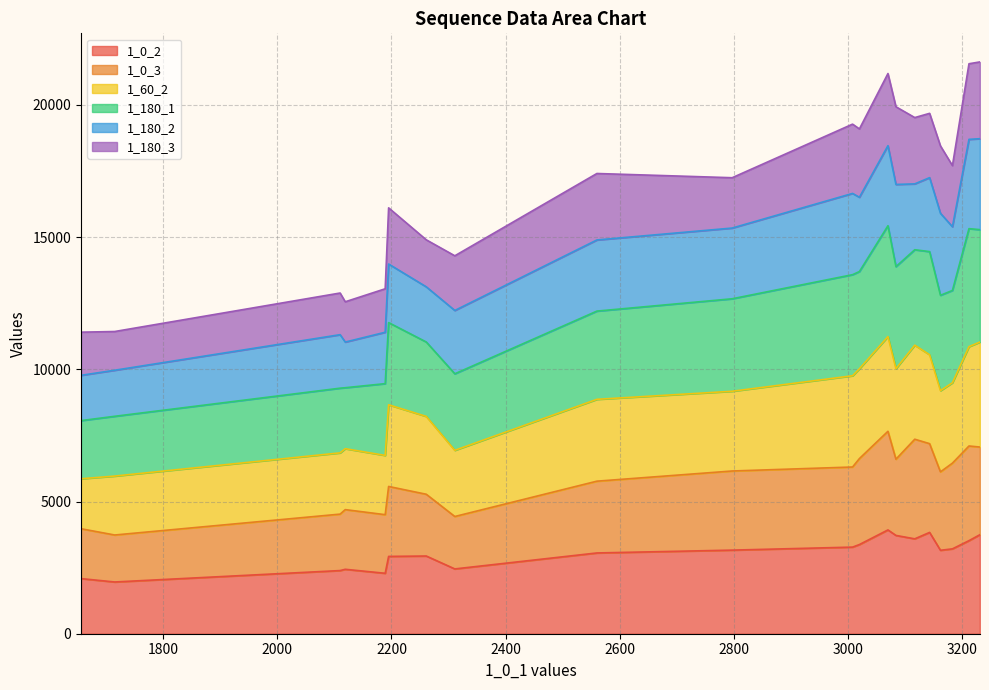

What is the maximum value for 1_0_2?

3926